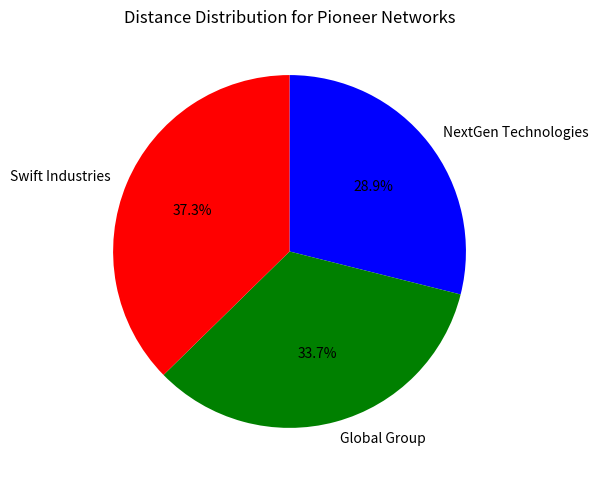

How many segments does this pie chart have?

3